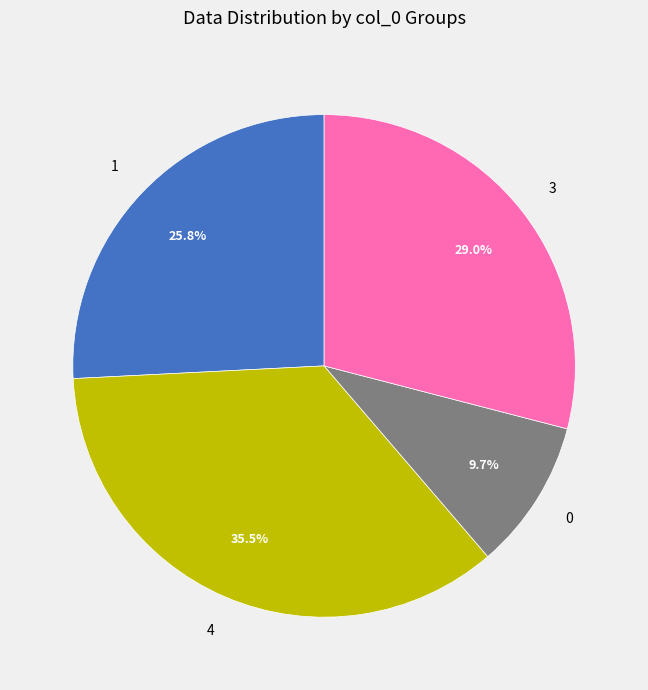

The 4 slice represents 26% of the pie. True or false?

False